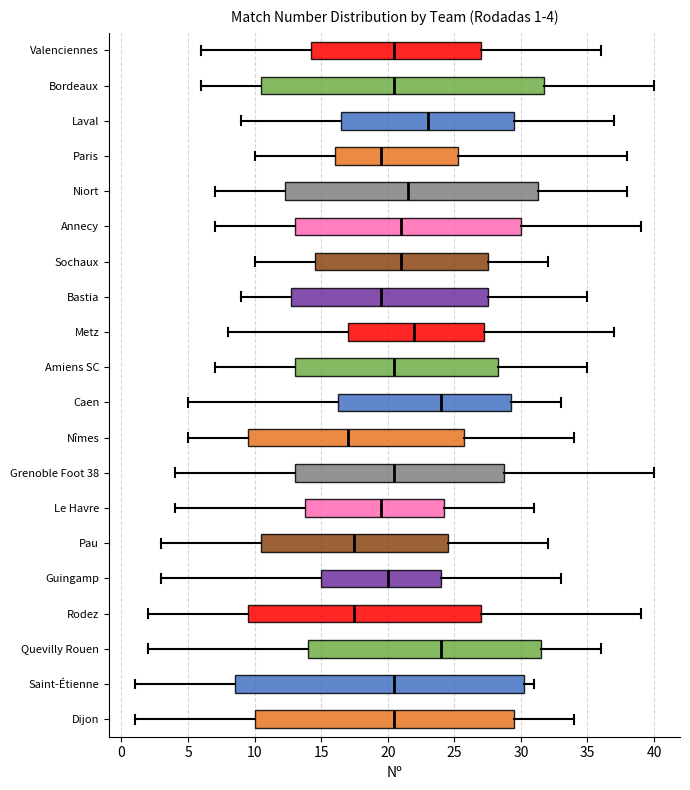

Which box is the widest, from its left edge to its right edge?

Saint-Étienne